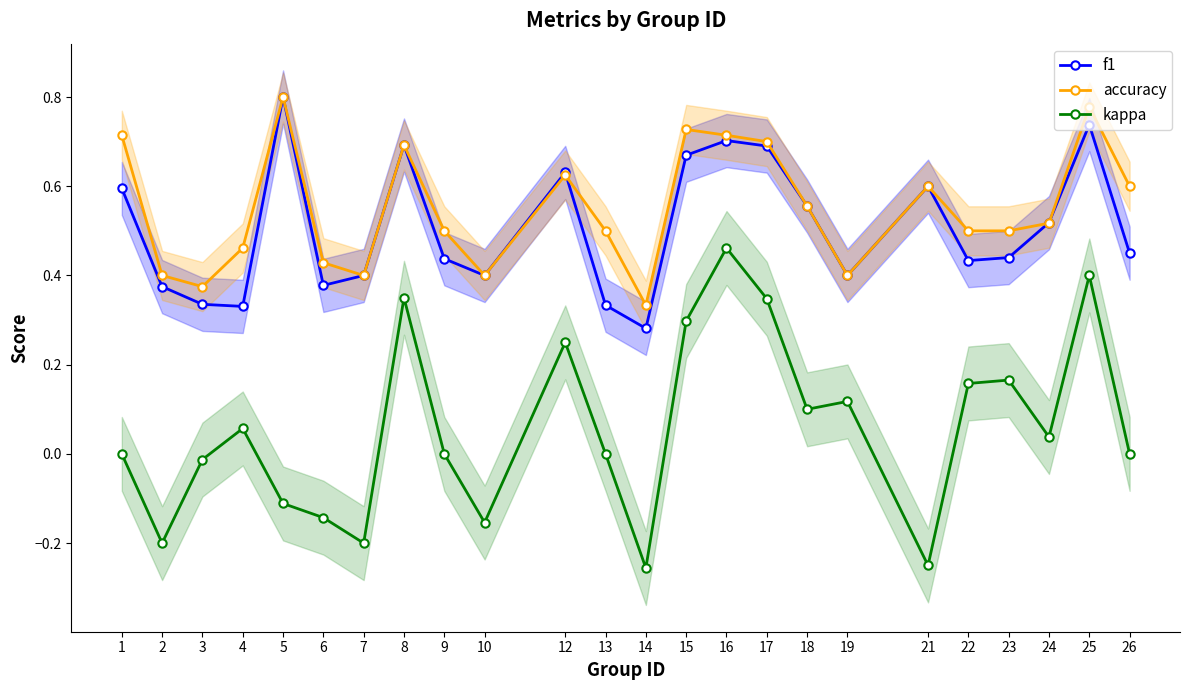

Which series has the largest range (max minus min)?

kappa